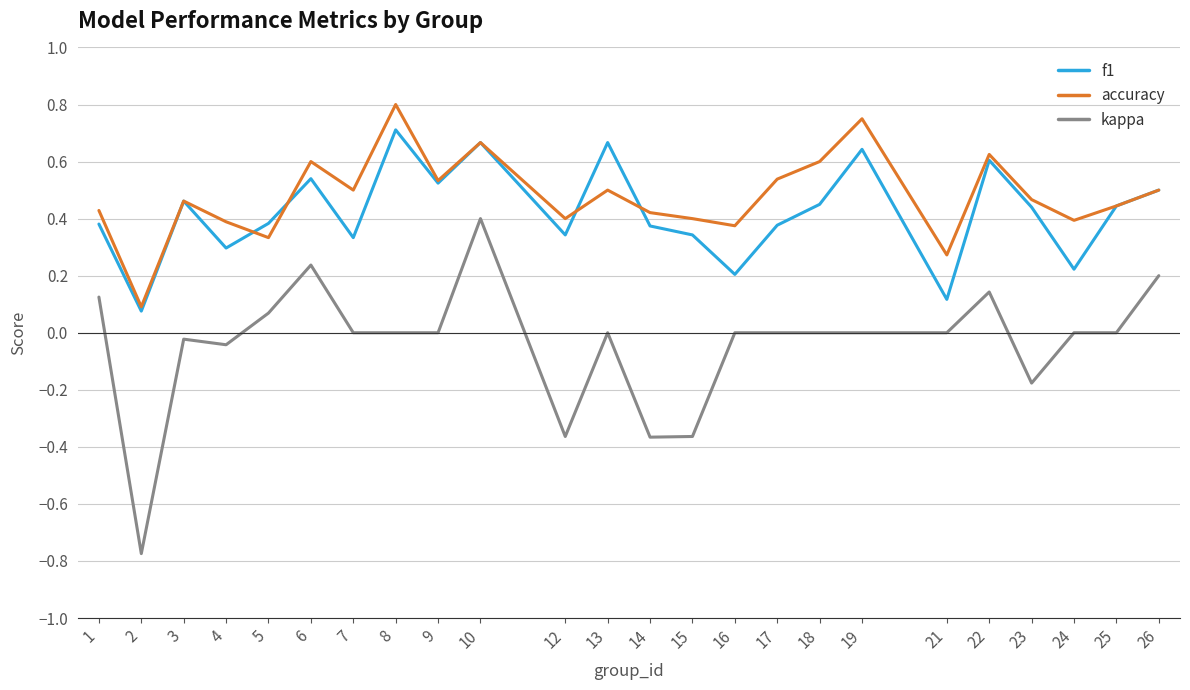

At which category does f1 reach its first local peak?

3